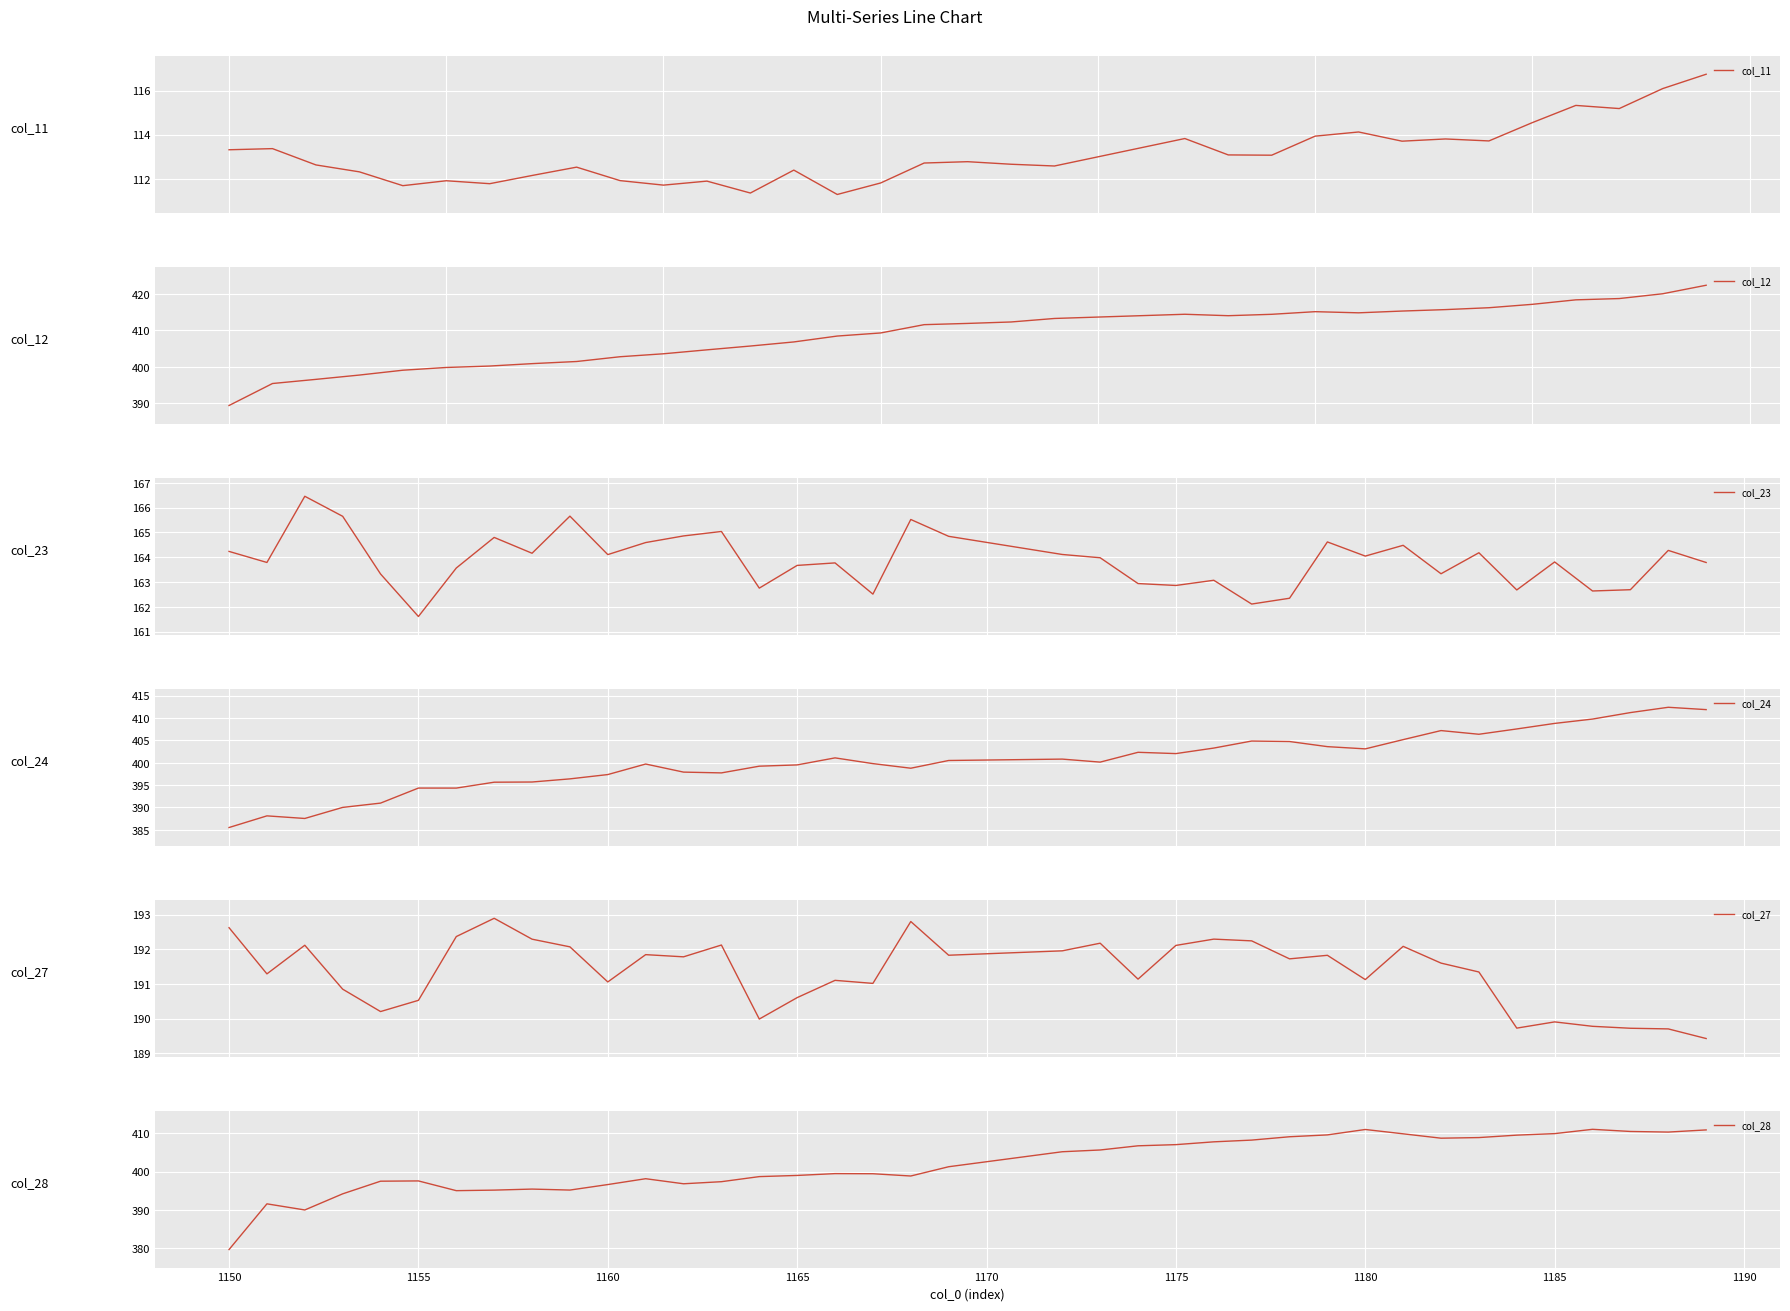

The col_28 series shows 186.5 at 1185. True or false?

False